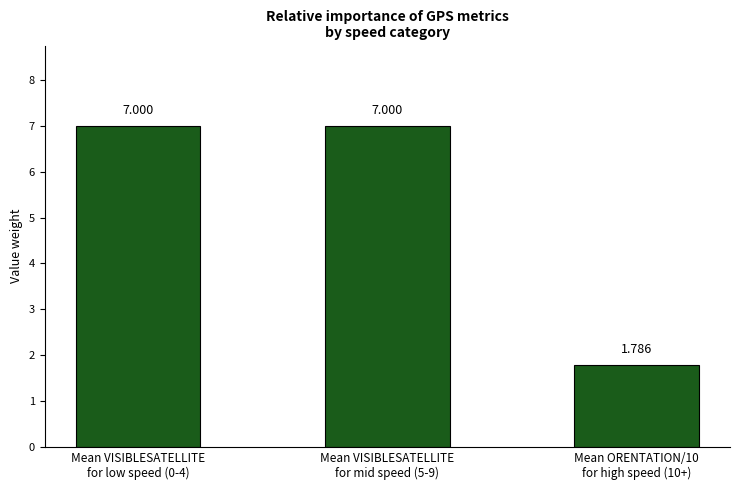

What is the sum of all values?

15.8